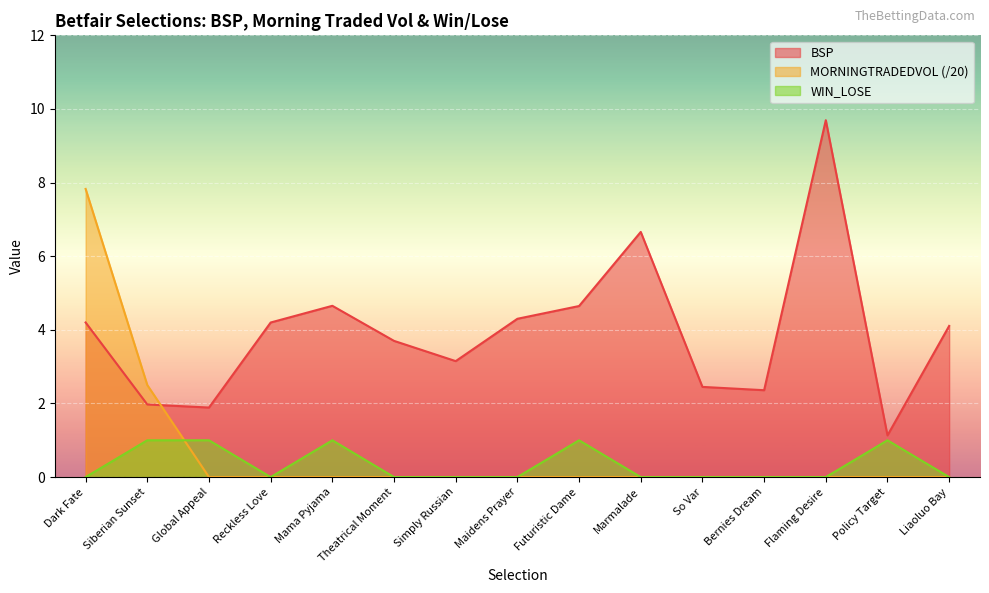

What is the maximum value for BSP?

9.7